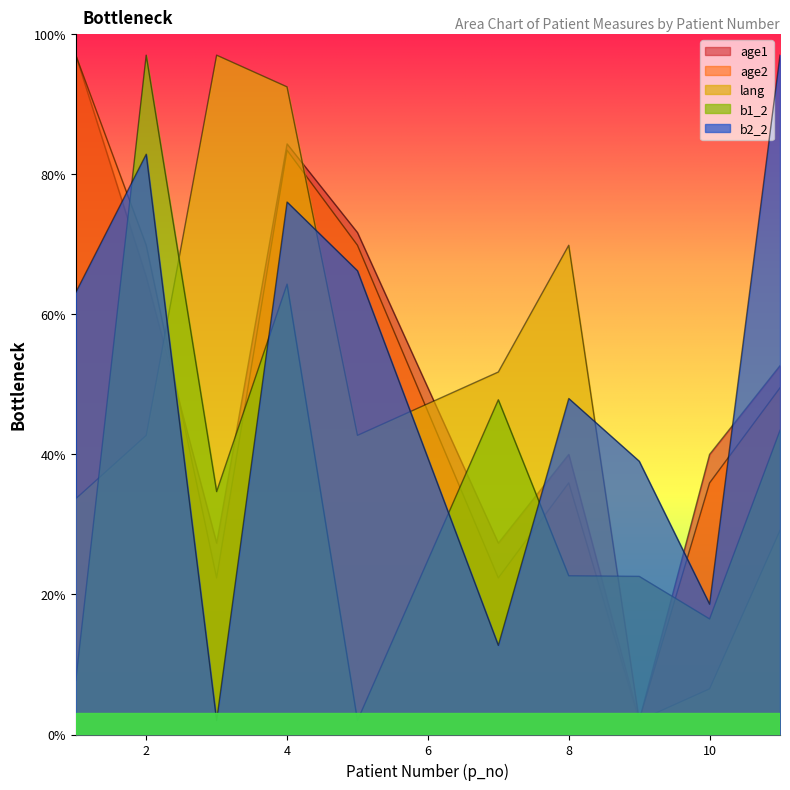

What is the total value across all series at 2?

357.8